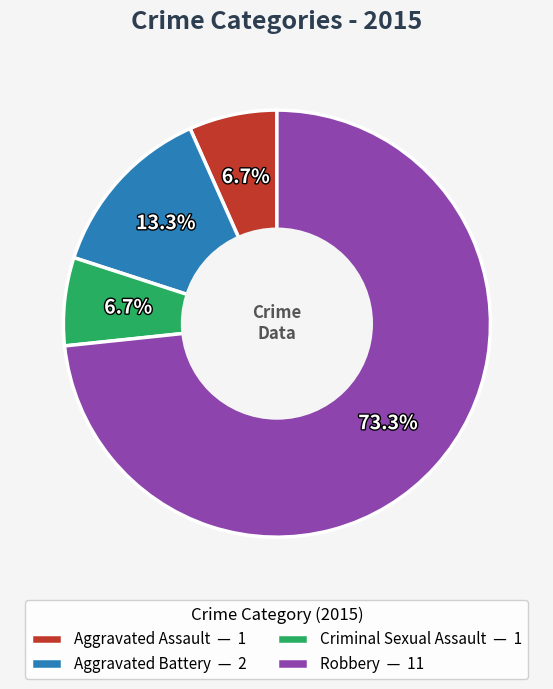

Is the sum of Criminal Sexual Assault and Aggravated Battery greater than half?

No